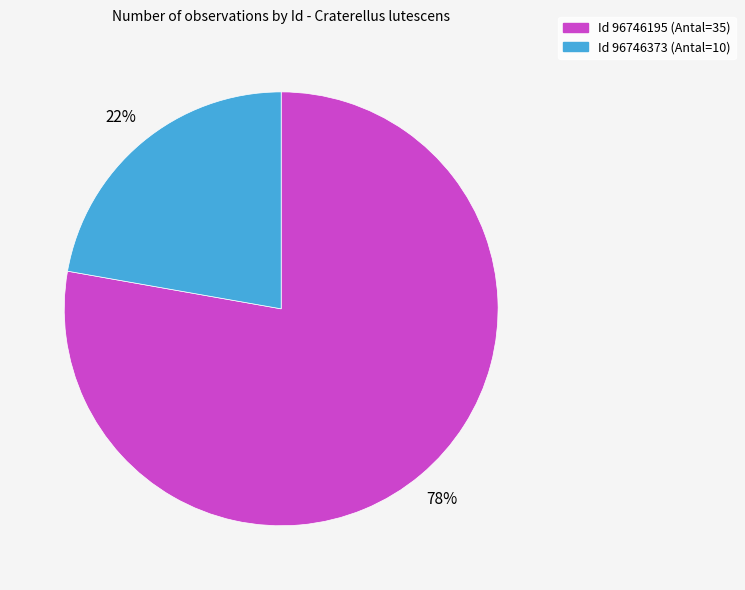

How many slices are in this pie chart?

2